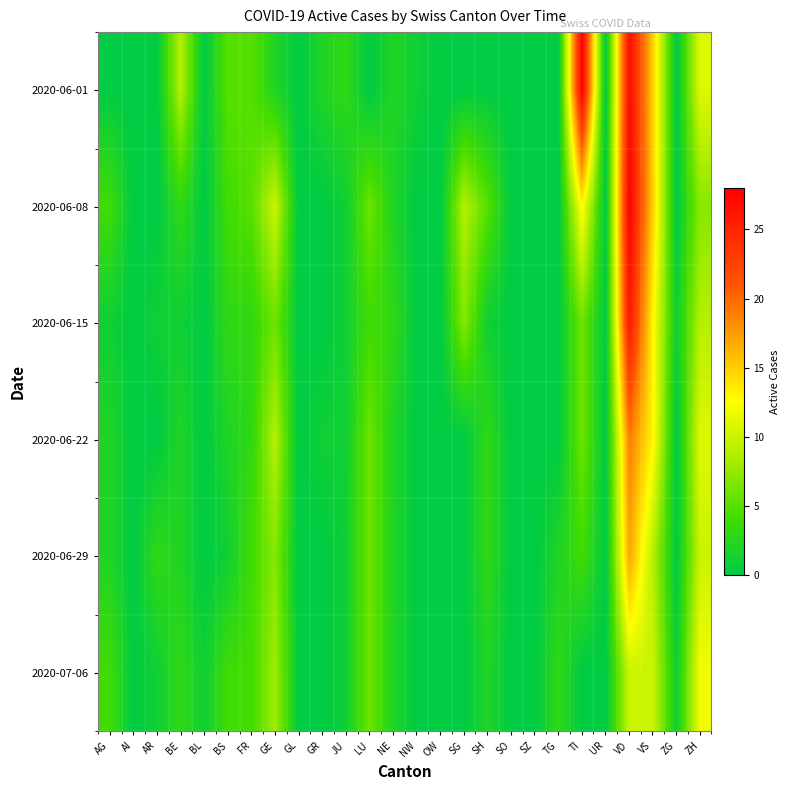

At which category is the sum across all series the highest?

VD